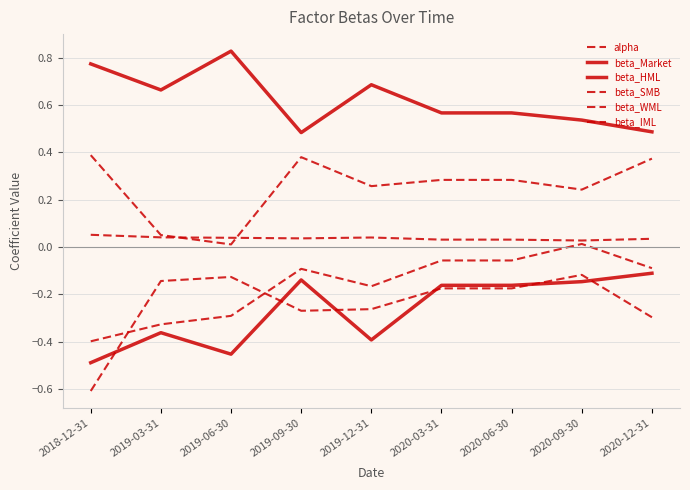

Between 2019-06-30 and 2020-09-30, which series saw the biggest shift?

beta_HML